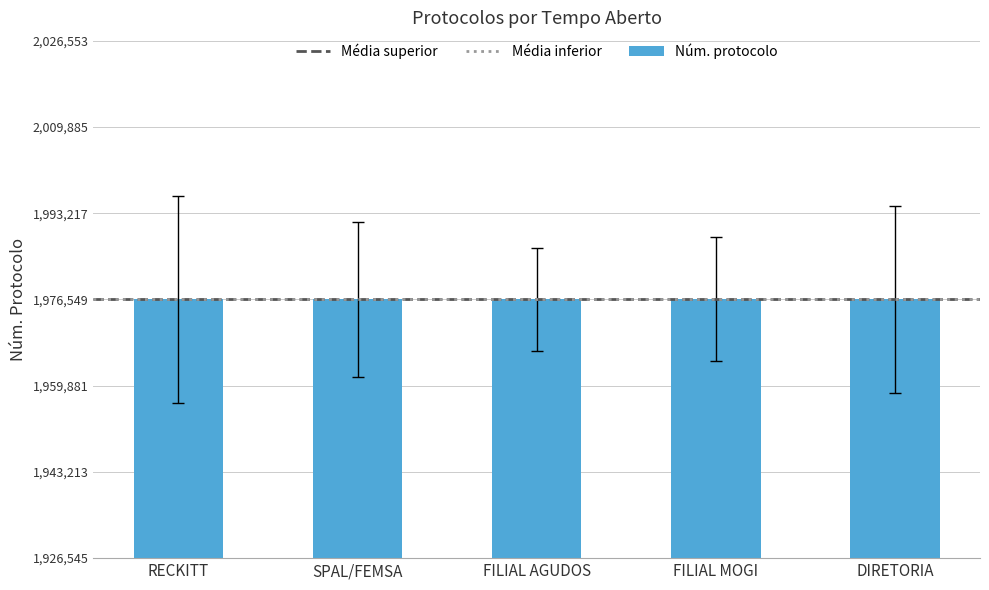

What is the sum of the values at SPAL/FEMSA and FILIAL AGUDOS?

3953102